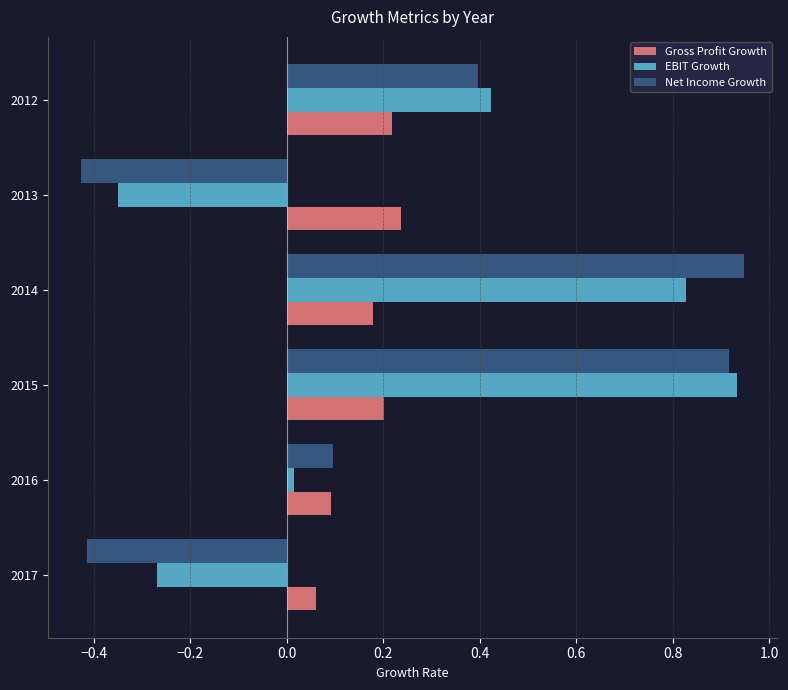

What is the difference between the maximum and minimum values in the EBIT Growth series?

1.3